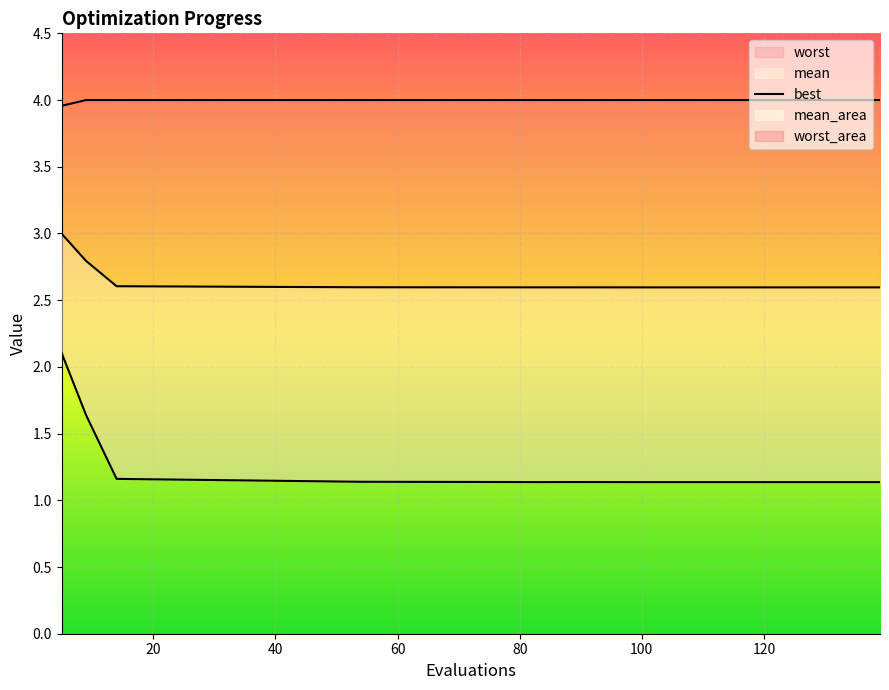

How many interior local peaks (higher than both neighbors) does the data have?

3